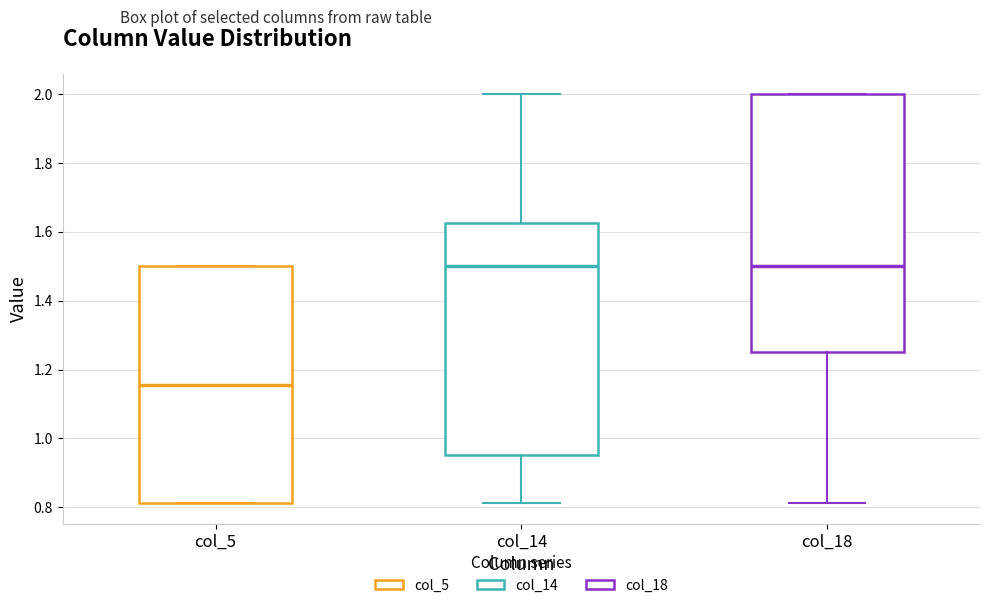

Reading left to right, read every box against the y-axis: the position of its median line, the range the box covers, and the ends of its whiskers. The values are not printed on the chart, so give them approximately, as read against the axis.

col_5: median 1.16, box 0.82 to 1.50, whiskers 0.82 to 1.50
col_14: median 1.50, box 0.96 to 1.62, whiskers 0.82 to 2.00
col_18: median 1.50, box 1.26 to 2.00, whiskers 0.82 to 2.00